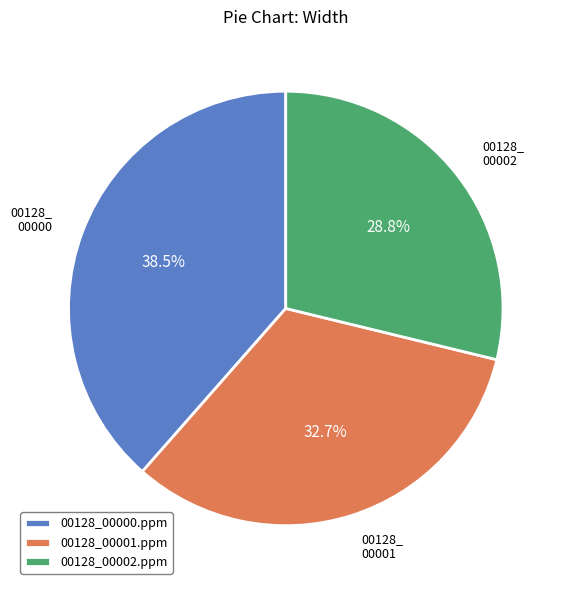

Does 00128_00001.ppm represent more than half of the total?

No